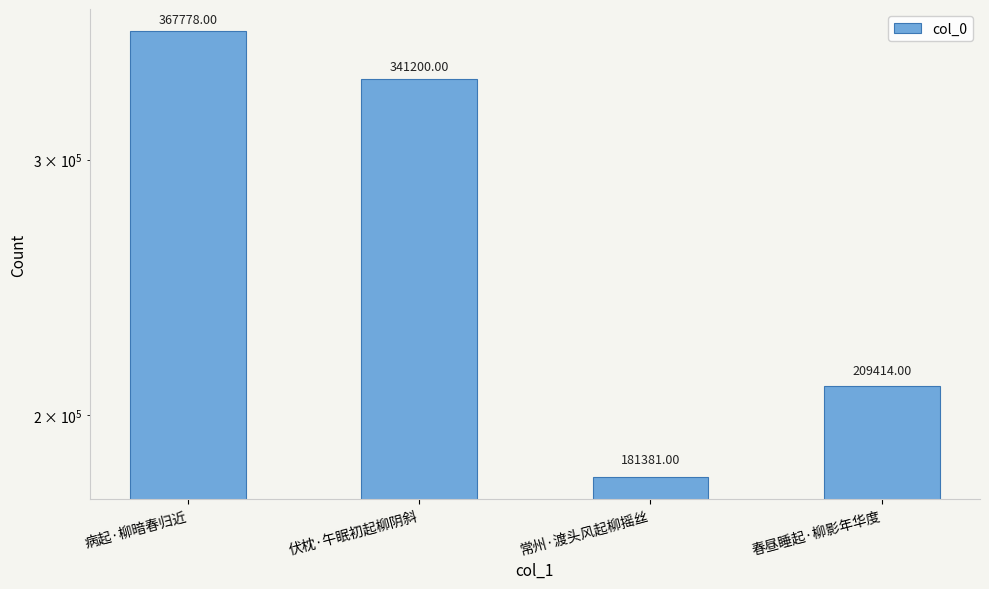

Rank the categories by value from highest to lowest.

病起·柳暗春归近, 伏枕·午眠初起柳阴斜, 春昼睡起·柳影年华度, 常州·渡头风起柳摇丝